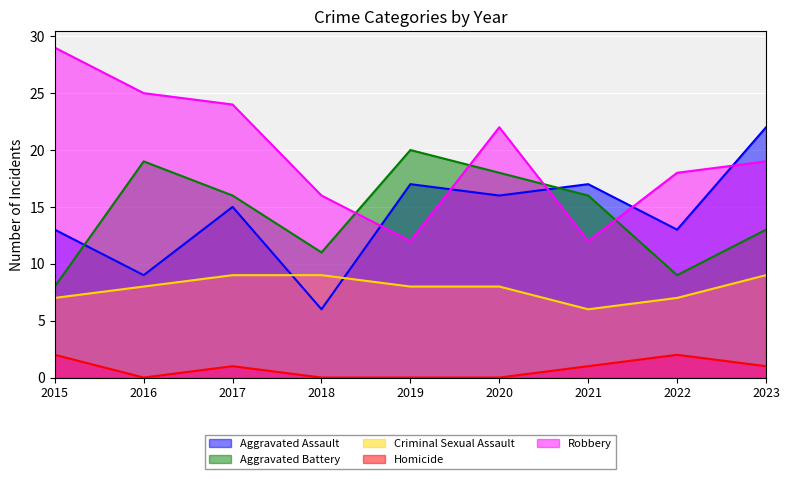

Which has a higher value, 2017 or 2021?

2021